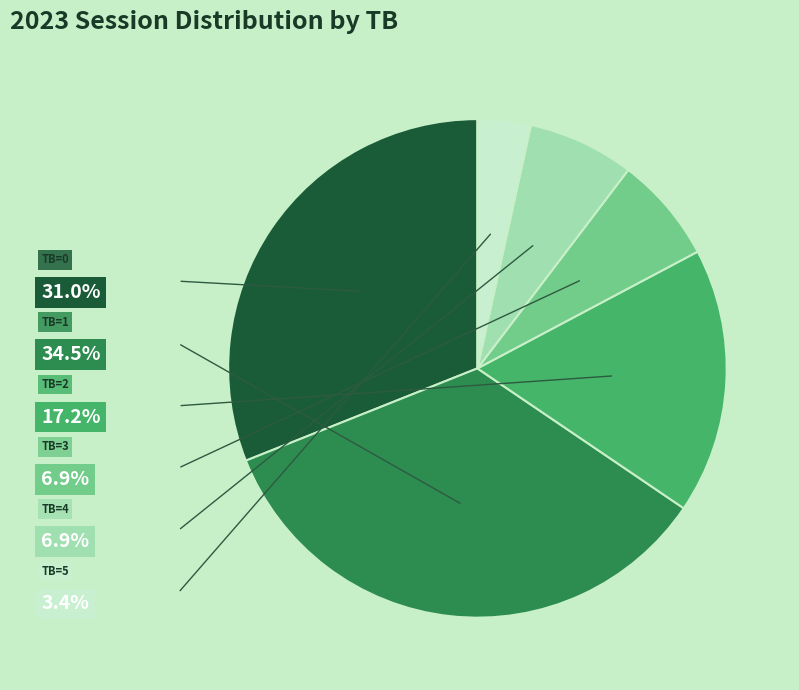

Approximately how many times larger is the value at TB=2 compared to TB=0?

0.6